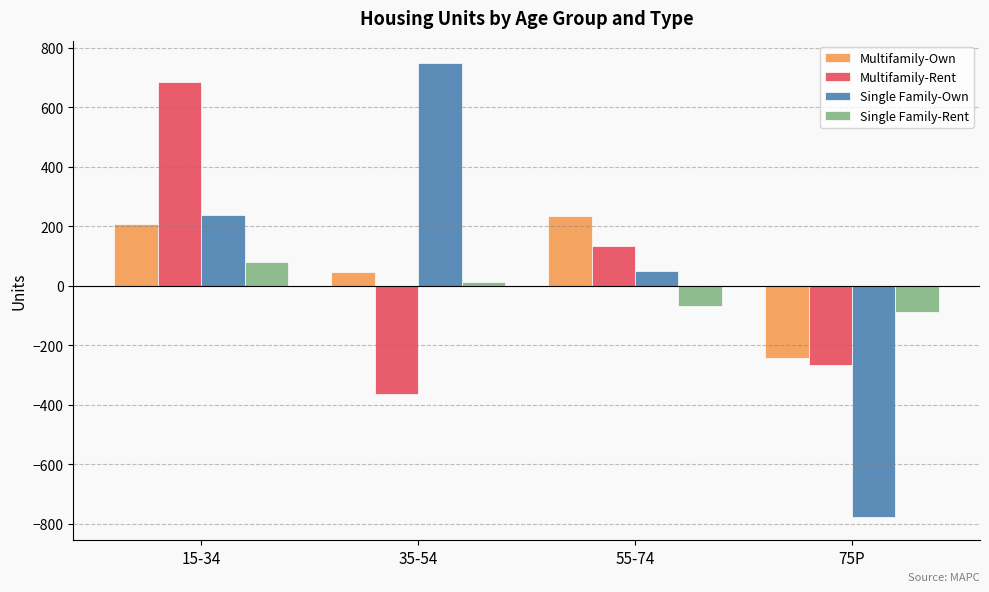

Between 35-54 and 75P, which series saw the biggest shift?

Single Family-Own